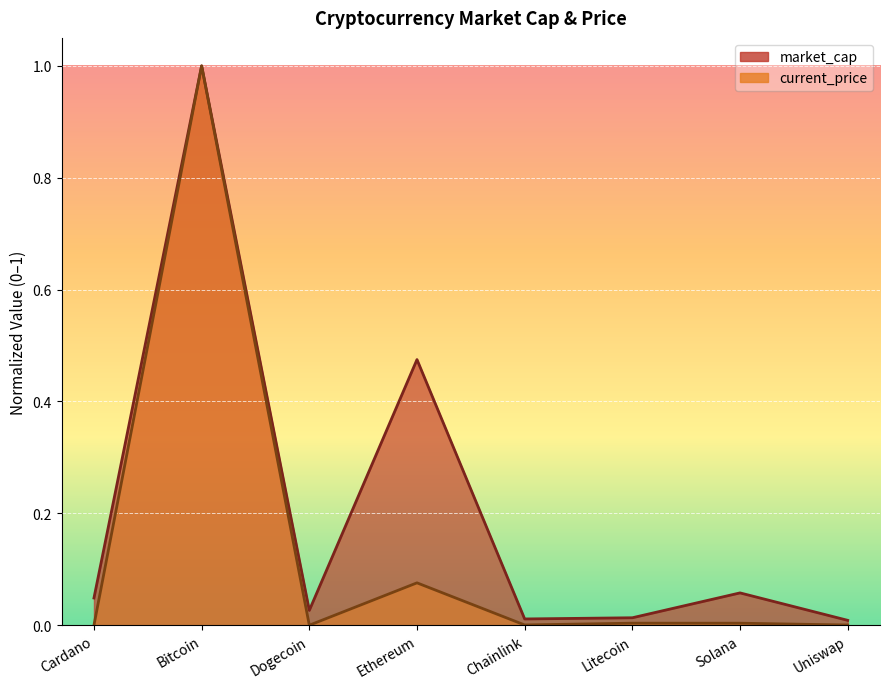

True or false: current_price has more than 2 interior local peaks.

True